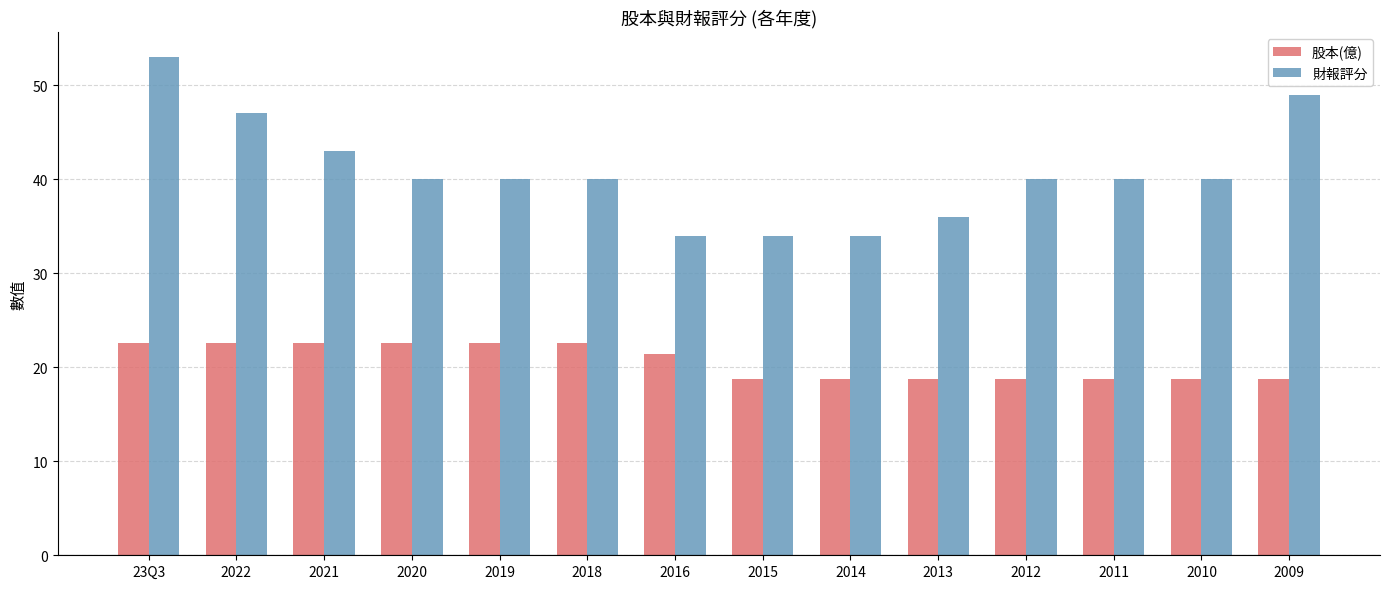

The 股本(億) series shows 18.8 at 2014. True or false?

True